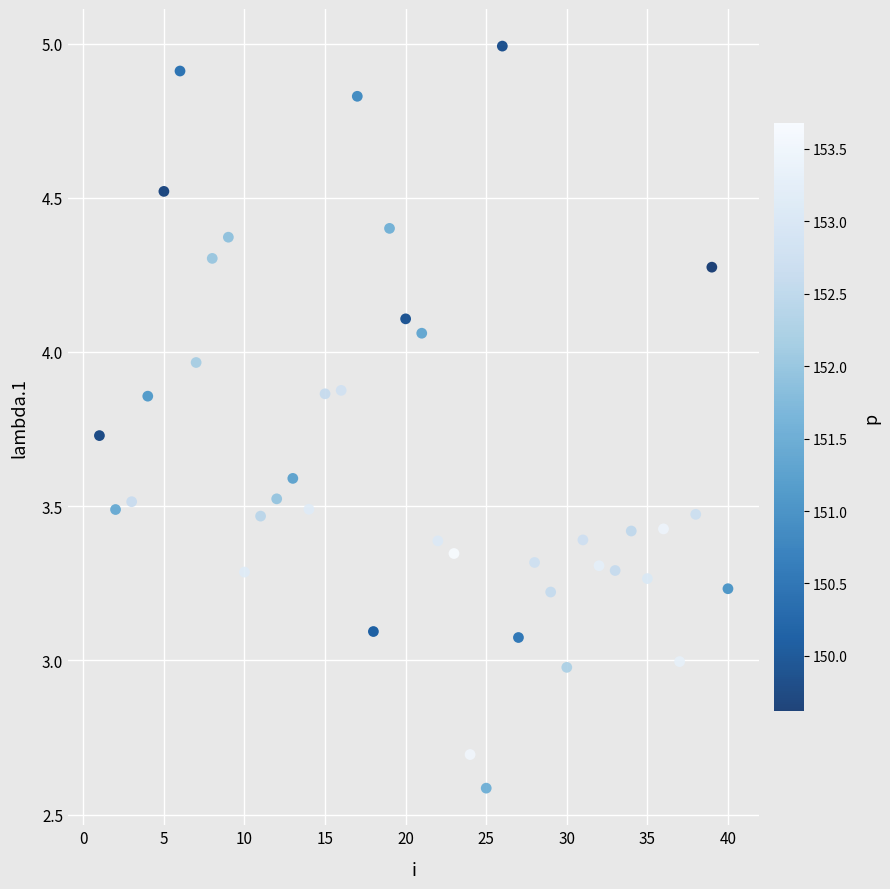

What is the range of Y values (max minus min)?

2.4